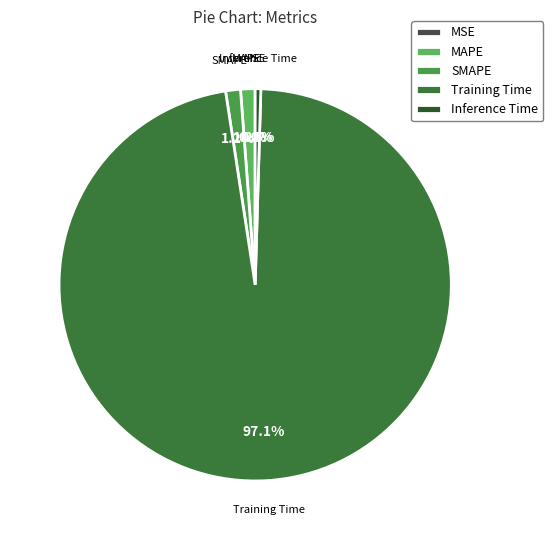

What is the majority slice?

Training Time